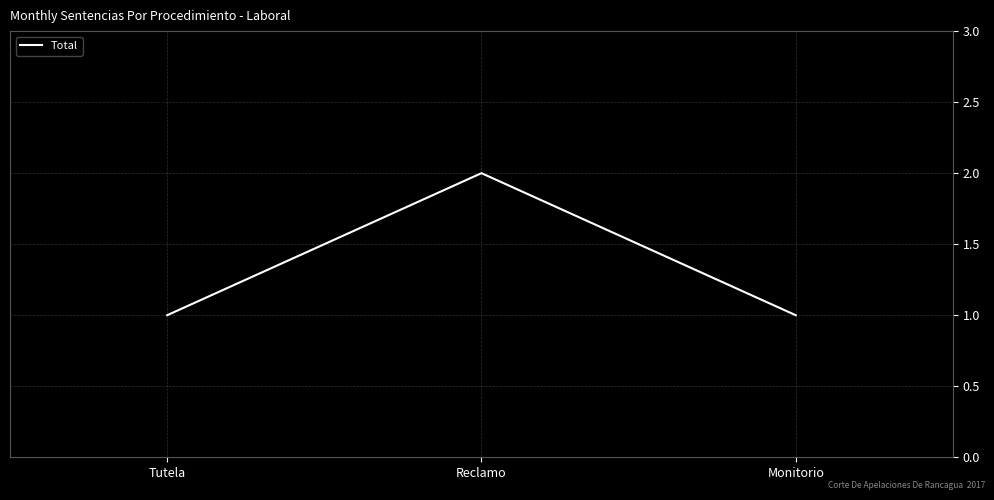

What is the difference between the values at Reclamo and Monitorio?

1